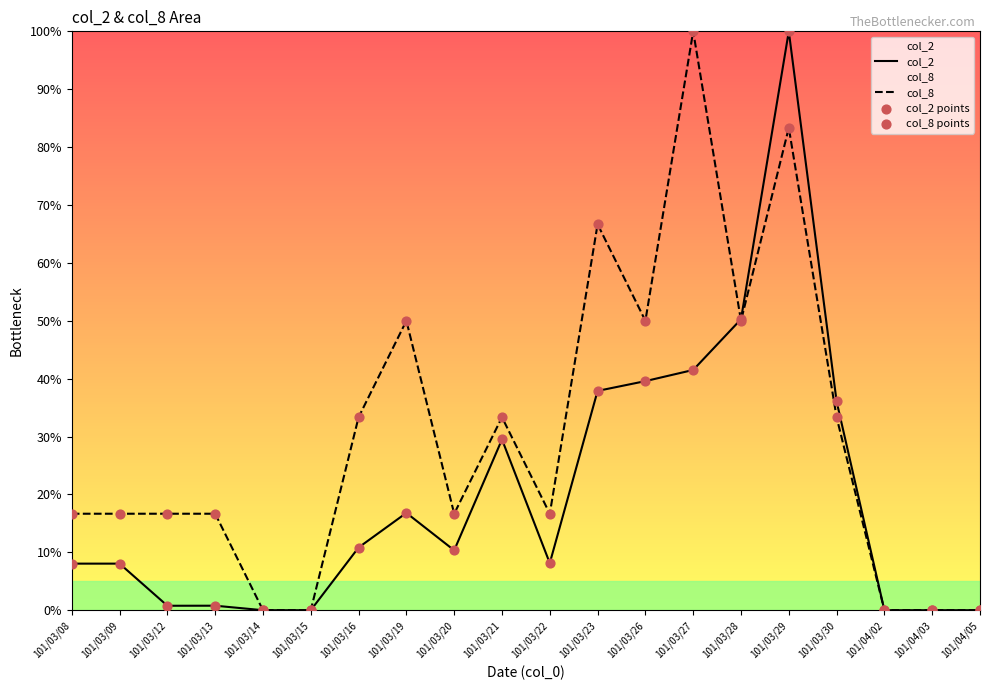

At how many categories does at least one series exceed 16?

15